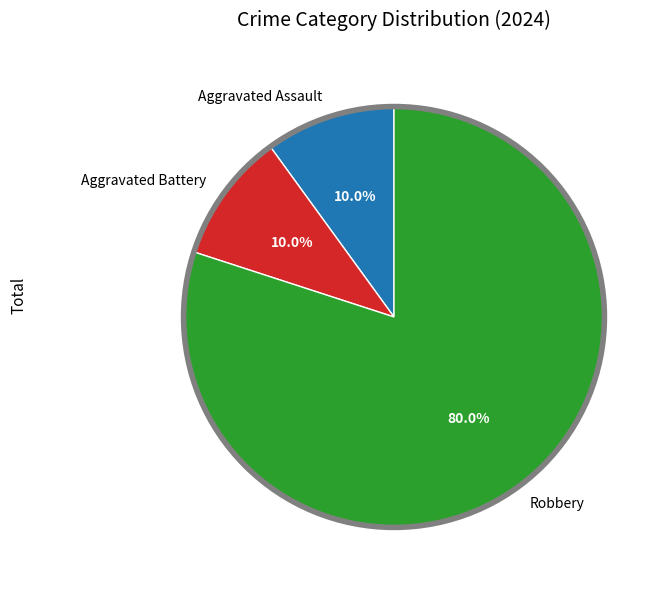

To the nearest percent, what portion does Aggravated Battery represent?

10%